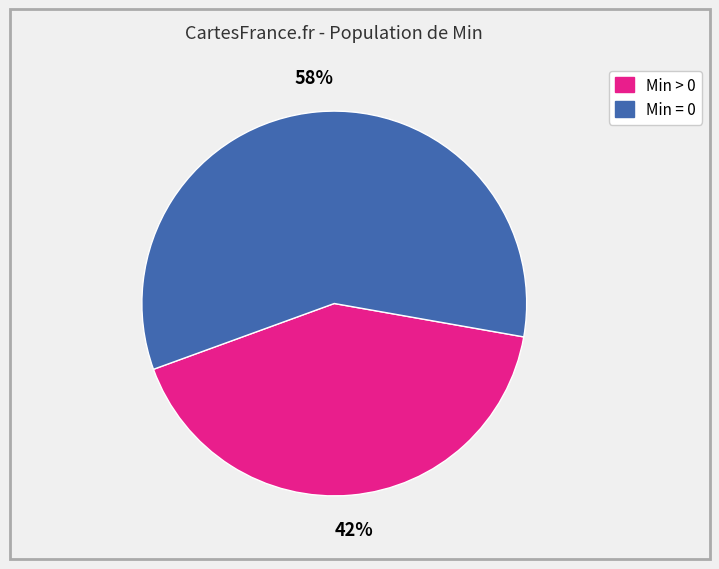

To the nearest percent, what is the average slice percentage?

50%